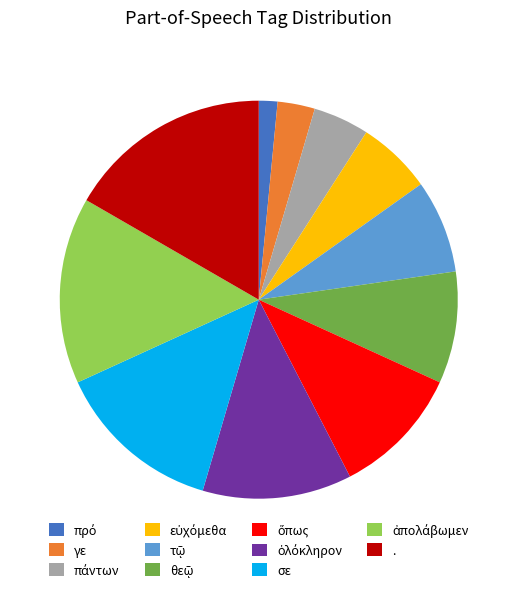

The γε slice represents 3% of the pie. True or false?

True